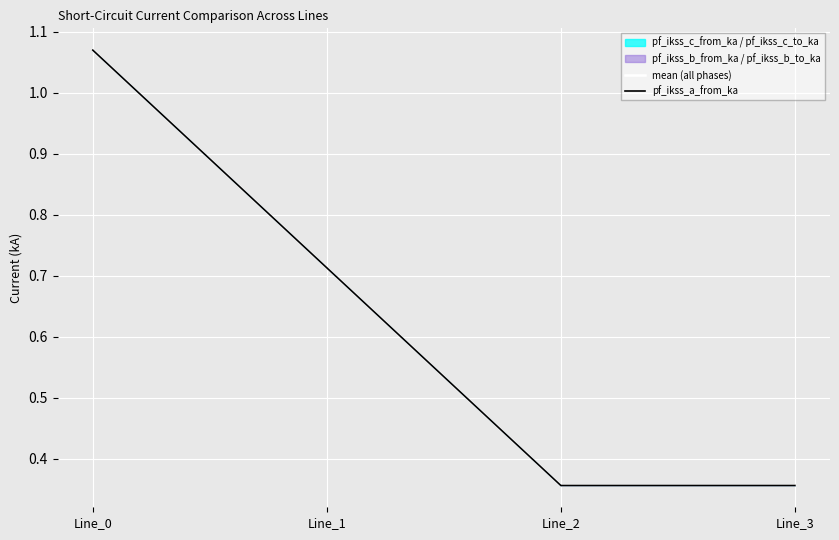

The pf_ikss_a_from_ka series shows 0.4 at Line_2. True or false?

True